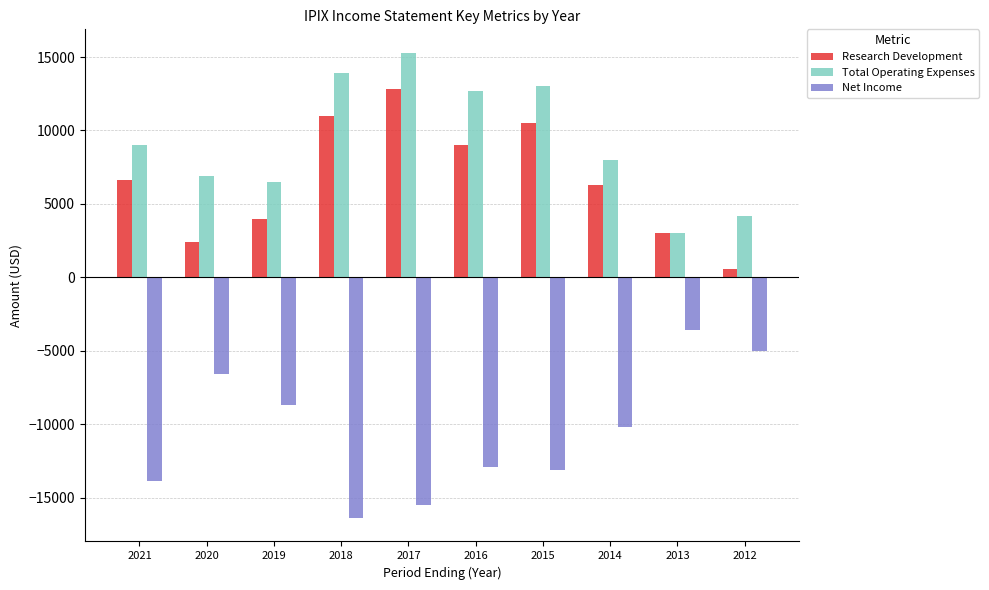

Rank the categories by Research Development value from highest to lowest.

2017, 2018, 2015, 2016, 2021, 2014, 2019, 2013, 2020, 2012